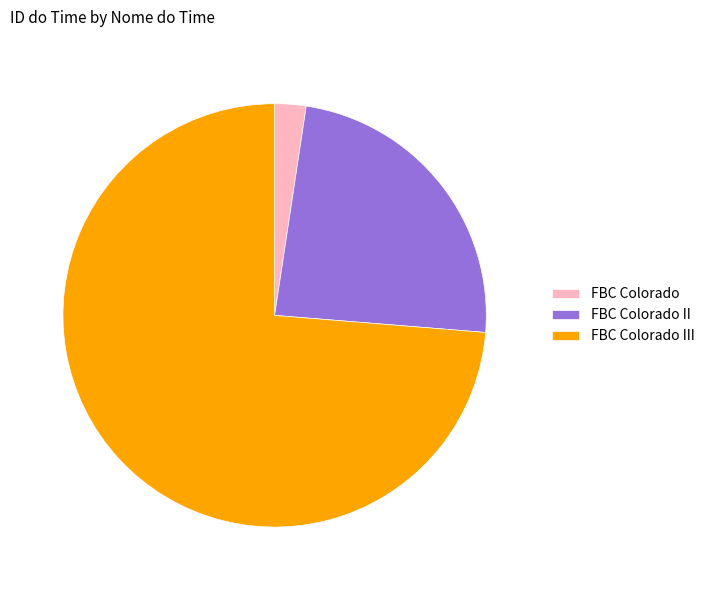

Which has a higher value, FBC Colorado II or FBC Colorado?

FBC Colorado II